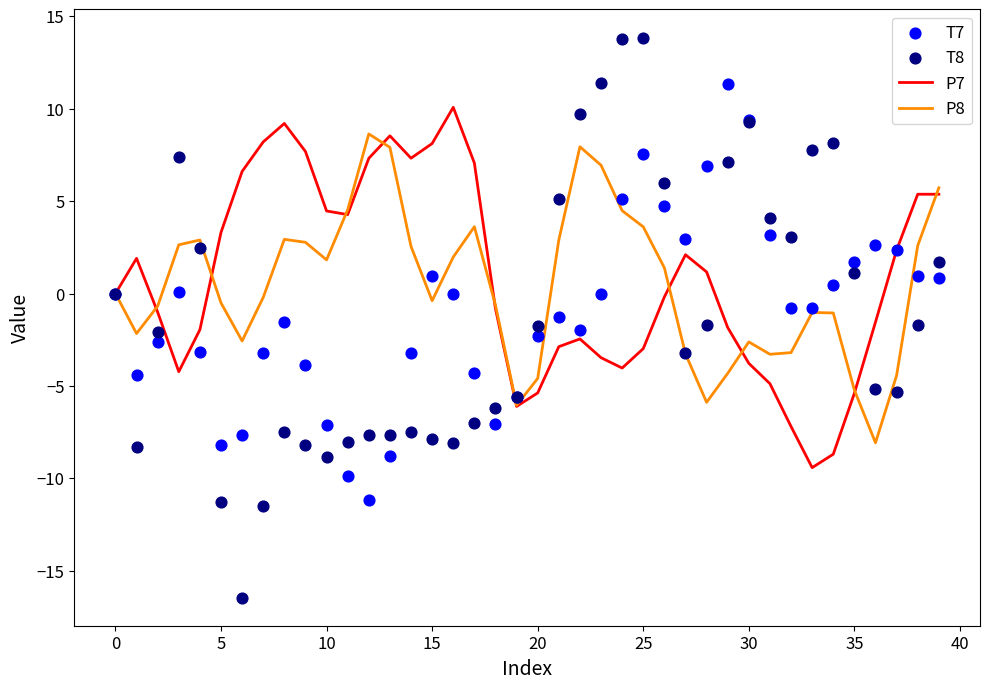

What is the maximum value for P7?

10.1